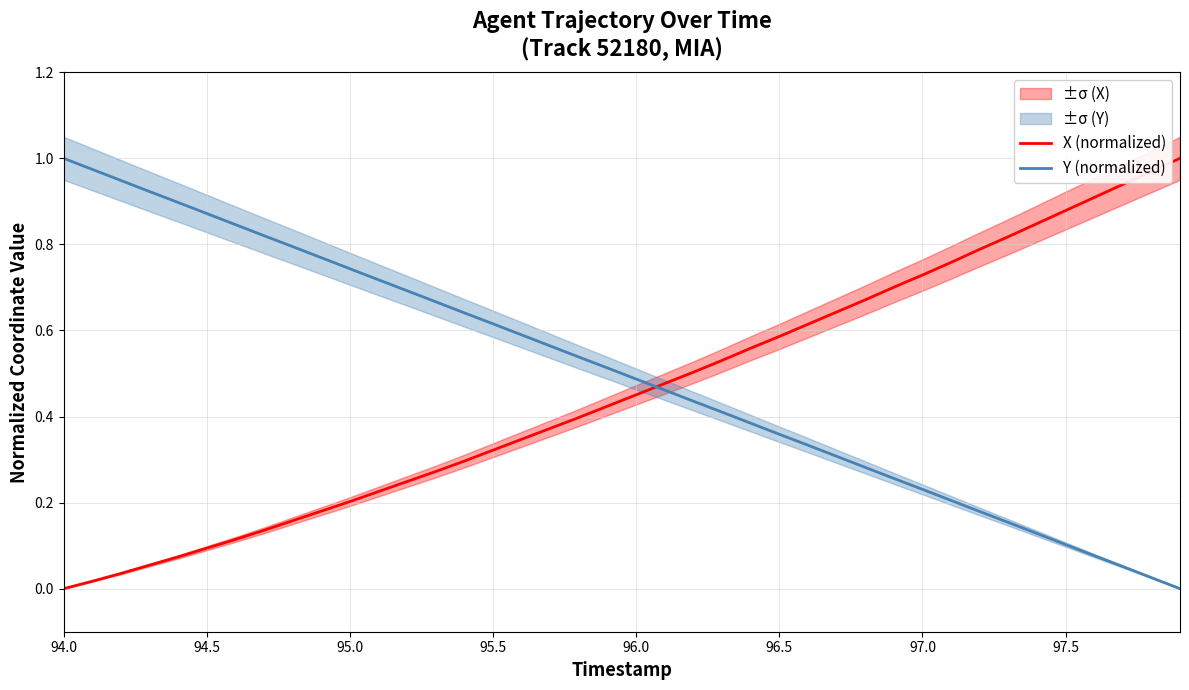

True or false: X (normalized) and Y (normalized) cross at least once.

True